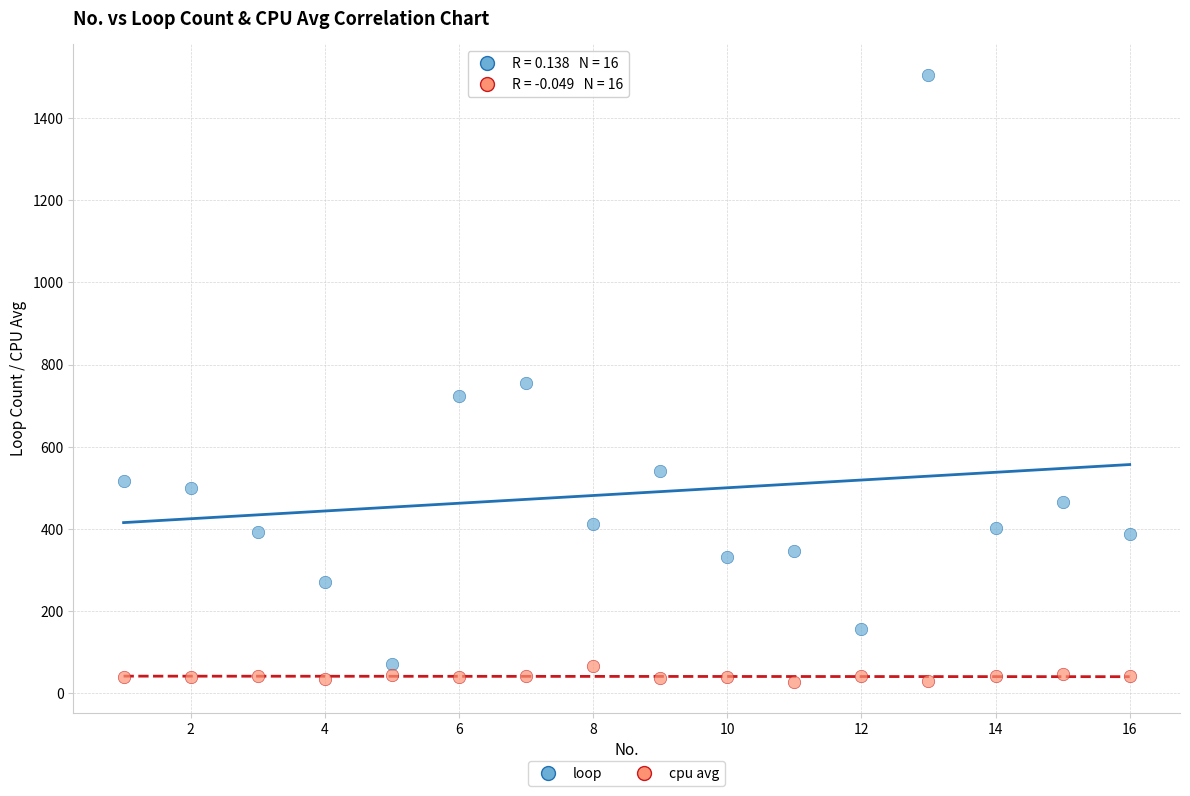

Across all data points, what is the range of X values (max minus min)?

15.0